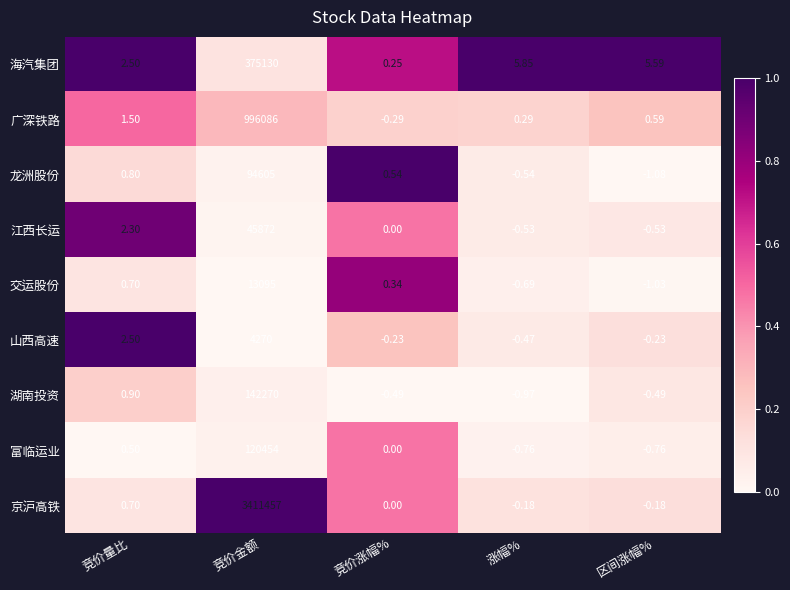

Which series changed the most between 涨幅% and 区间涨幅%?

龙洲股份